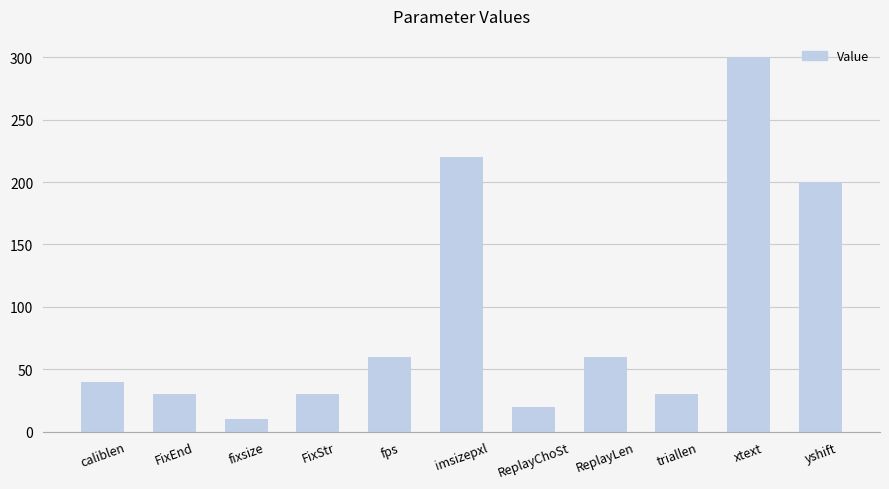

How many distinct data groups are displayed?

1